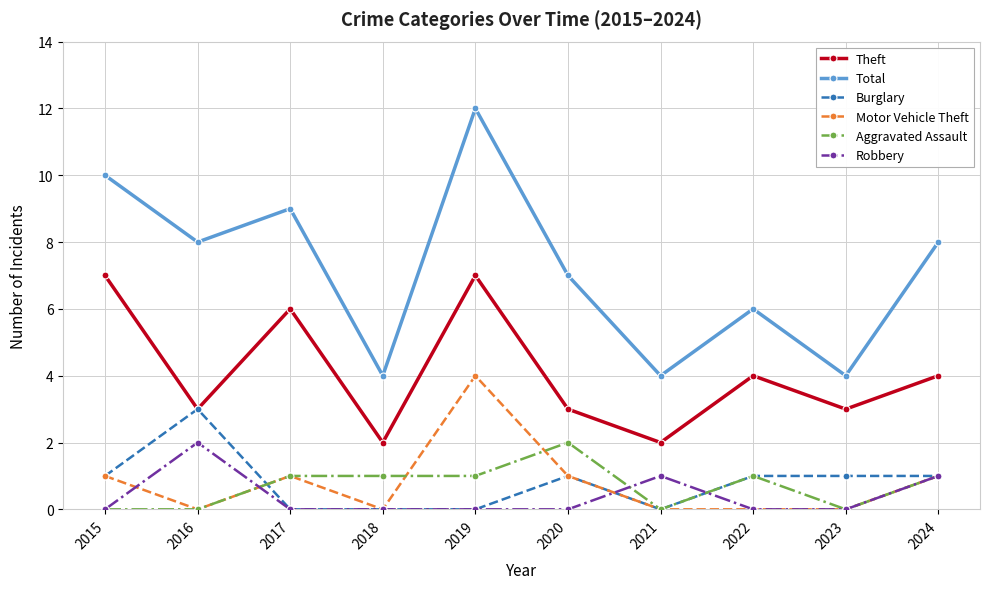

What is the sum of all Theft values?

41